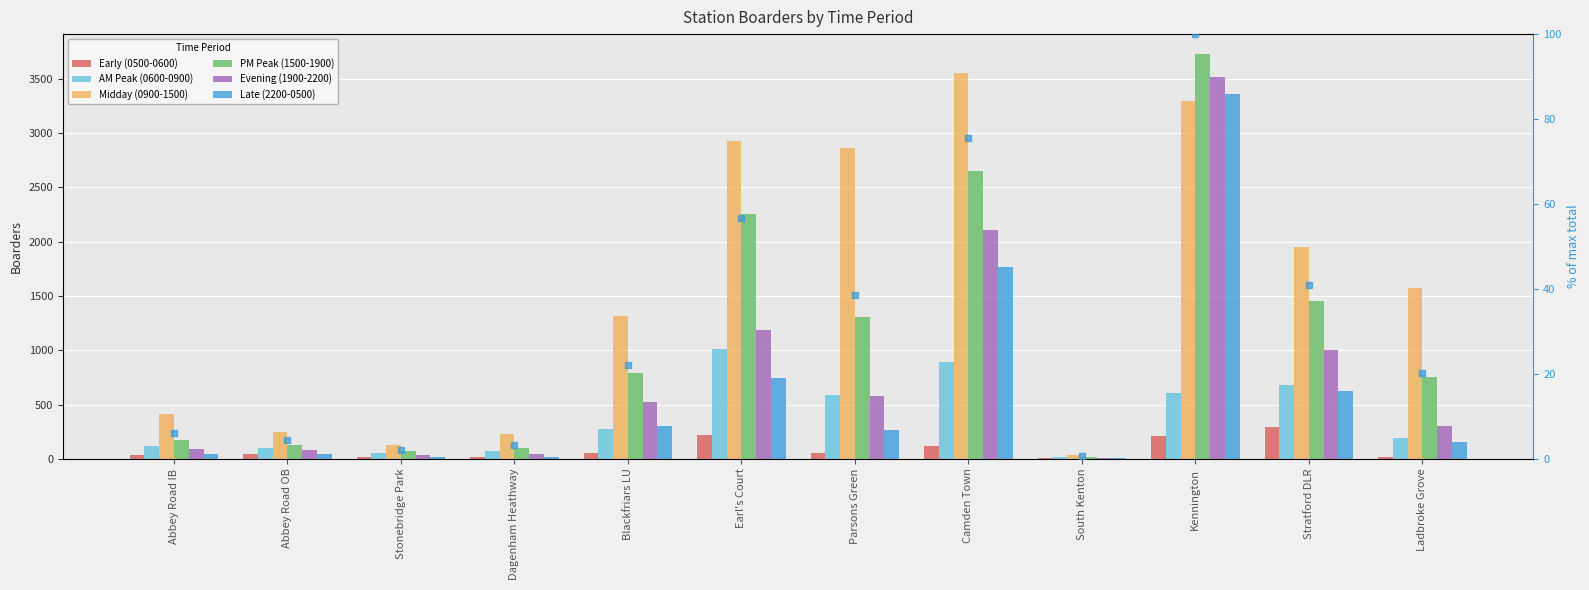

What is the difference between the PM Peak (1500-1900) values at Camden Town and South Kenton?

2637.4